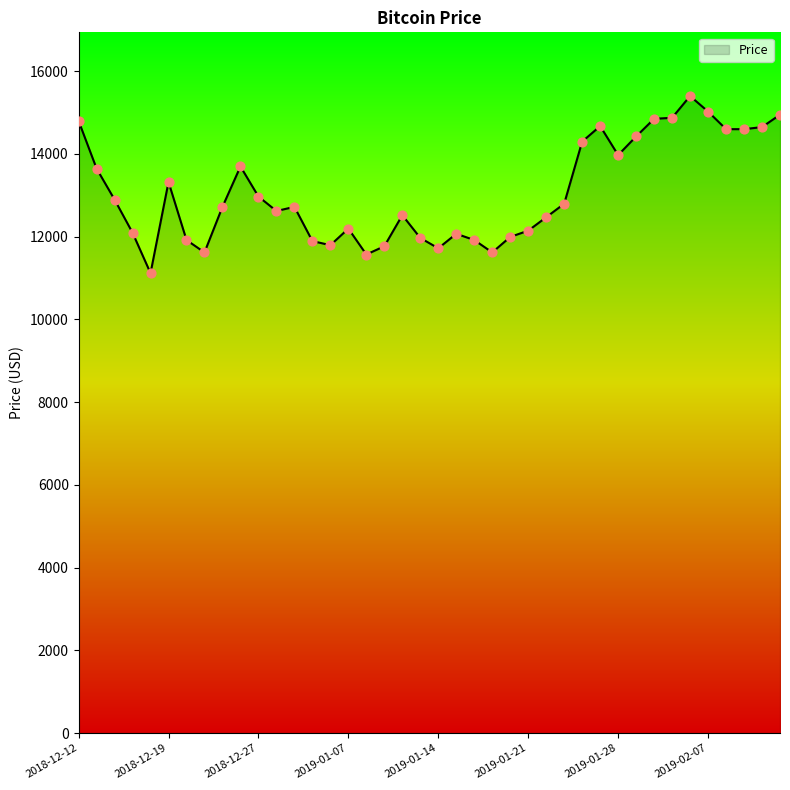

What is the greatest value displayed?

15400